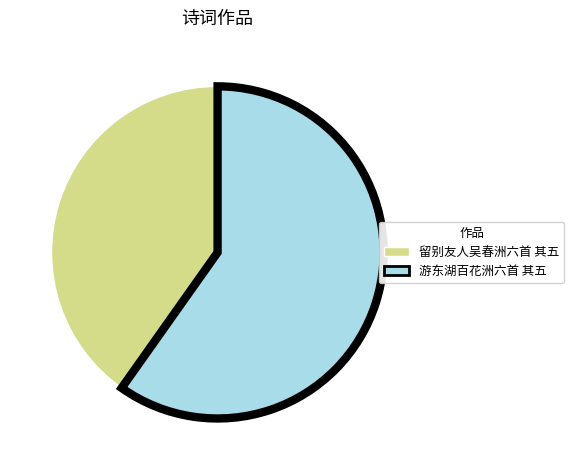

Between 留别友人吴春洲六首 其五 and 游东湖百花洲六首 其五, which is larger?

游东湖百花洲六首 其五